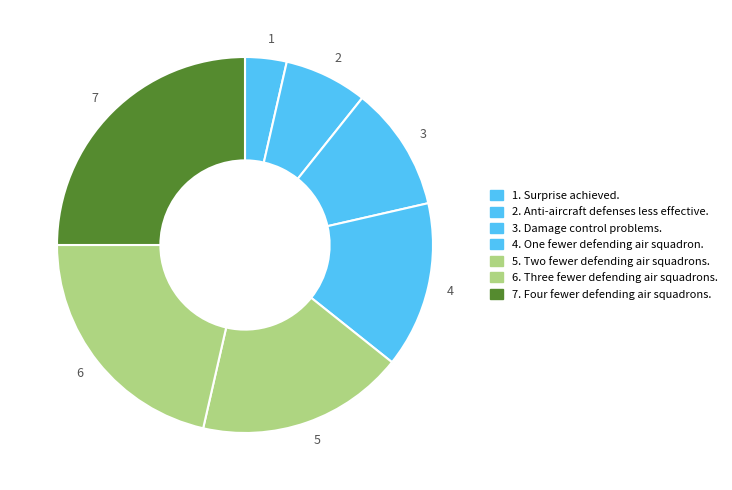

Rank the categories by value from lowest to highest.

1, 2, 3, 4, 5, 6, 7